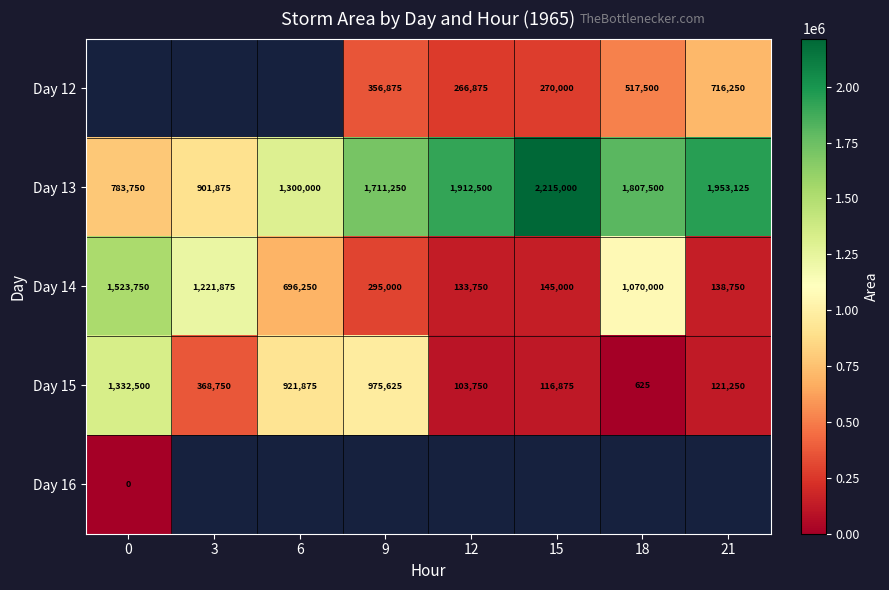

Is it true that Day 15 equals 208202 at 15?

False